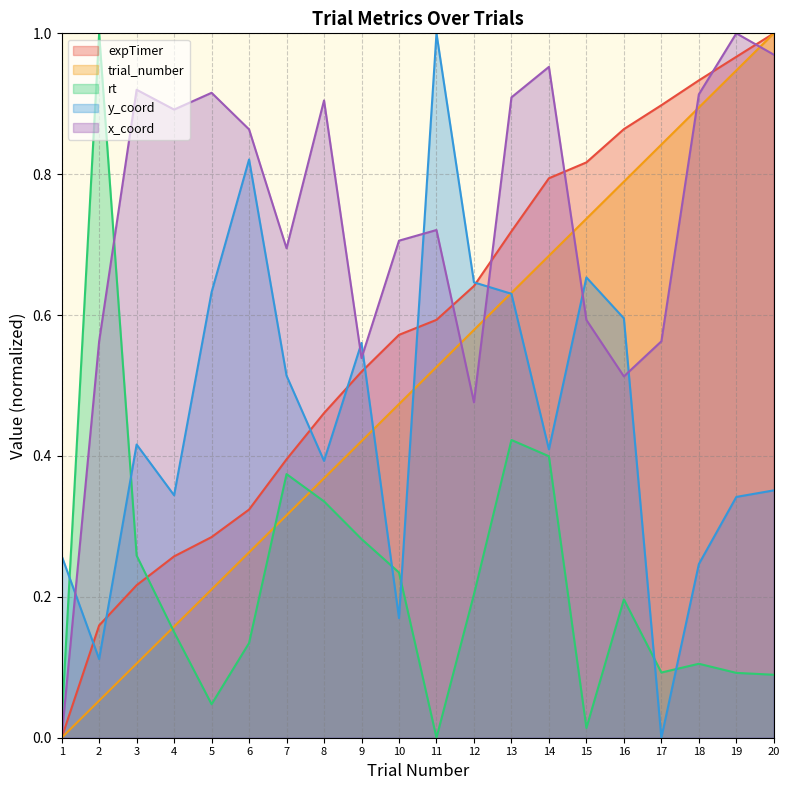

Between 4 and 6, which series saw the biggest shift?

y_coord